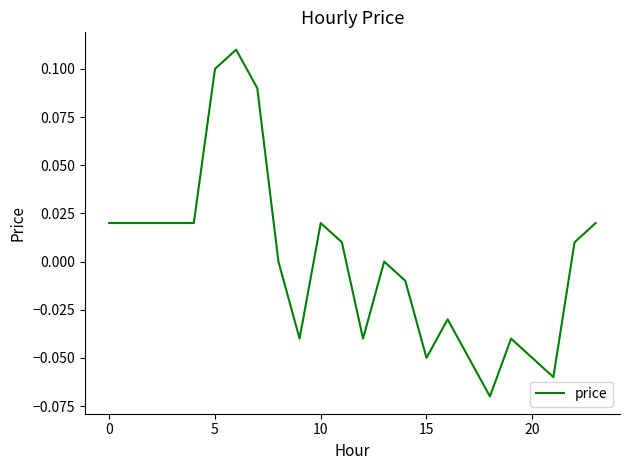

Reading left to right, transcribe all the data shown in this chart.

0.0	0.0	0.0	0.0	0.0	0.1	0.1	0.1	0.0	-0.0	0.0	0.0	-0.0	0.0	-0.0	-0.1	-0.0	-0.1	-0.1	-0.0	-0.1	-0.1	0.0	0.0